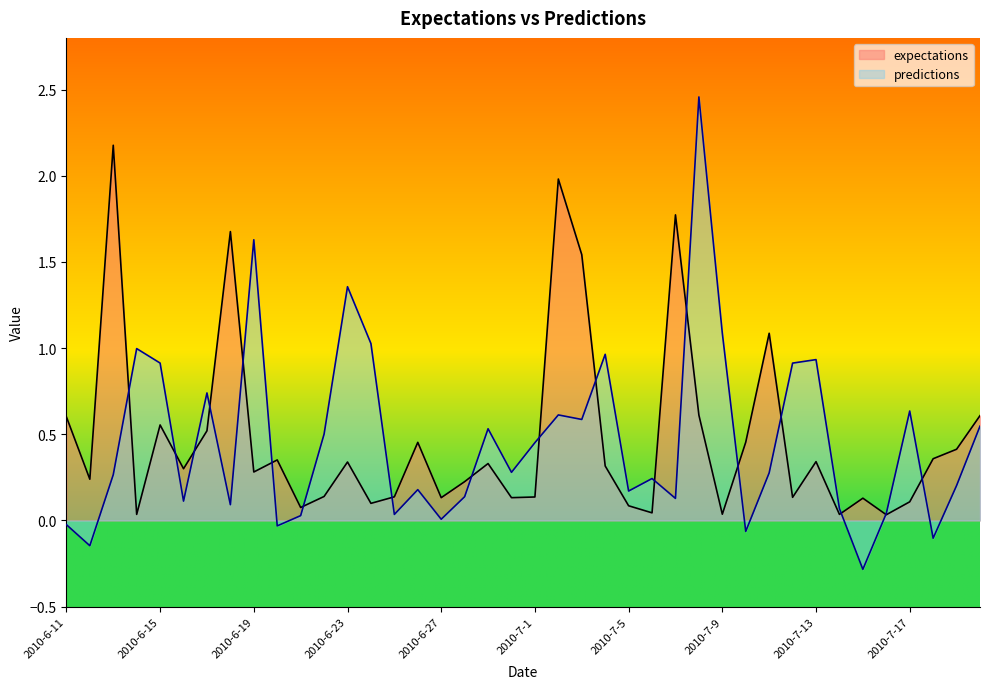

Which series has the widest spread of values?

predictions